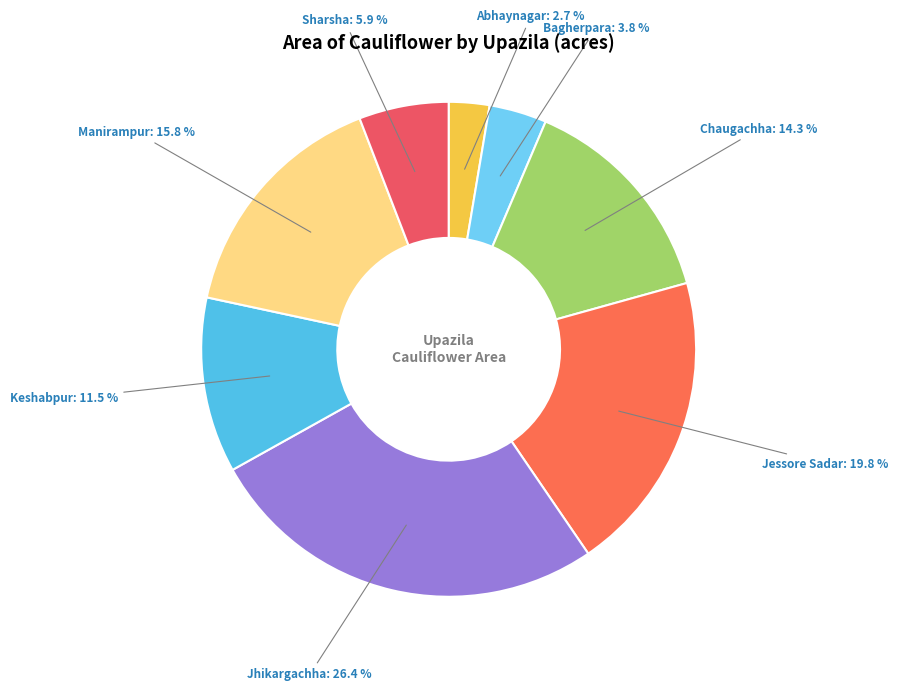

Rank the categories by value from lowest to highest.

Abhaynagar, Bagherpara, Sharsha, Keshabpur, Chaugachha, Manirampur, Jessore Sadar, Jhikargachha